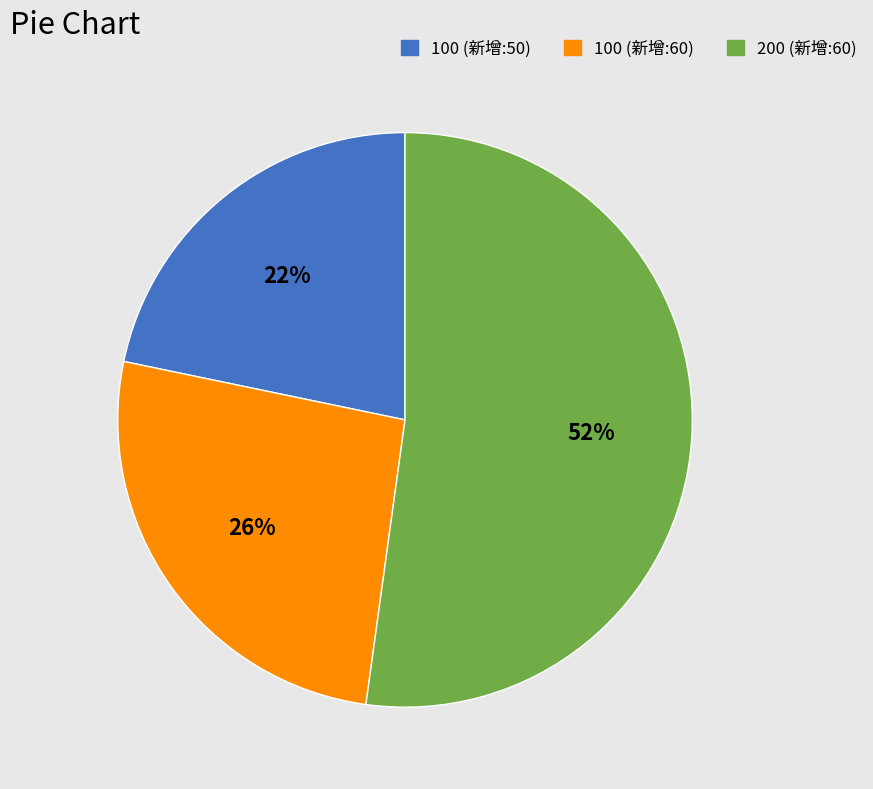

To the nearest percent, what is the difference between the largest and smallest slice percentages?

30%